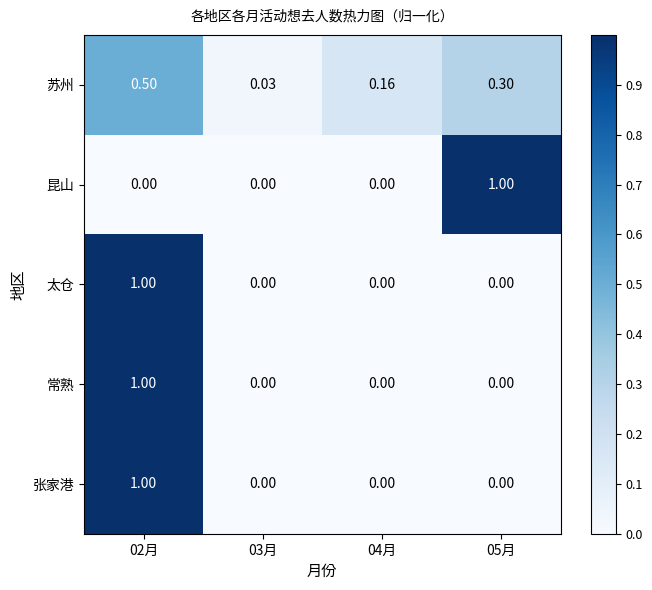

How many series are shown in this chart?

5